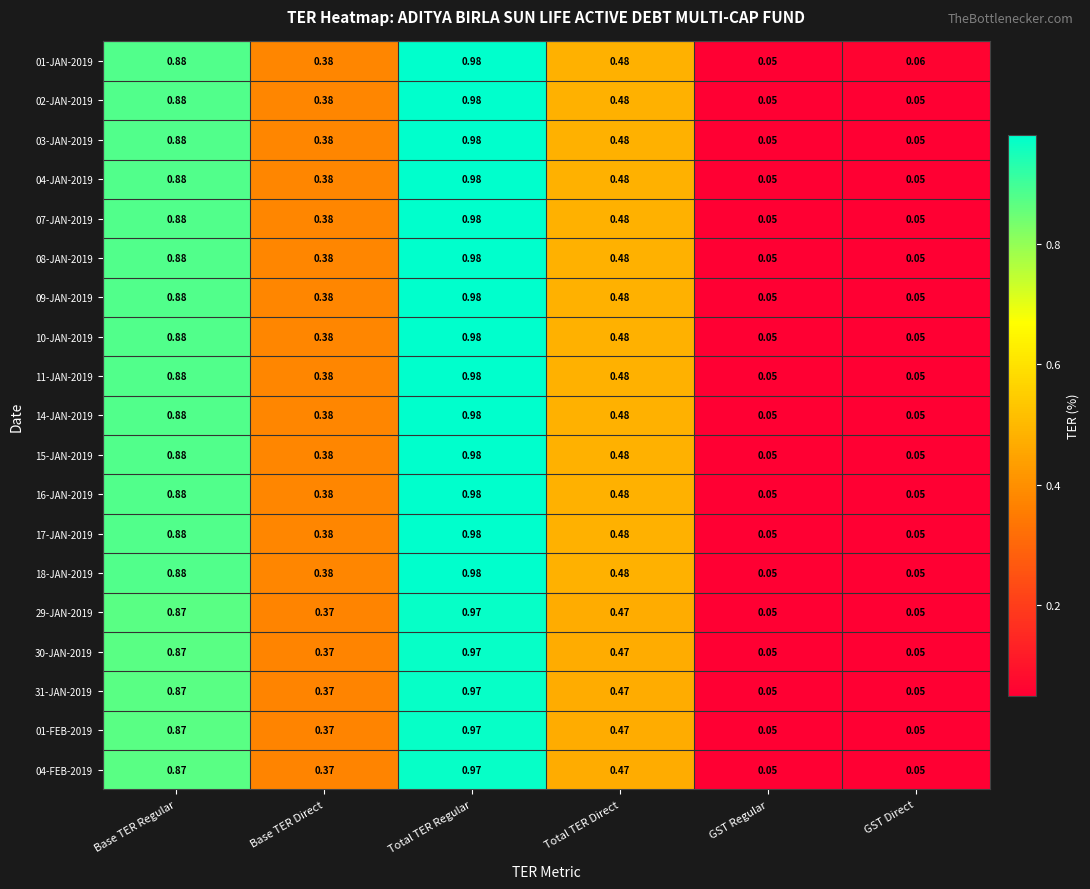

Is the value of 04-JAN-2019 at Total TER Regular greater than the value of 08-JAN-2019 at GST Direct?

Yes